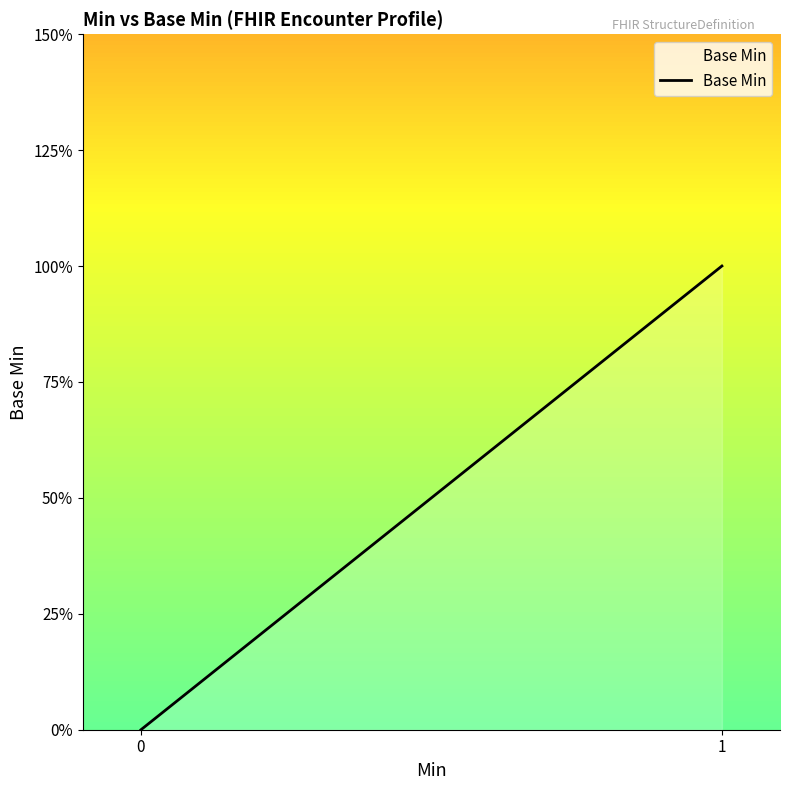

What is the difference between the maximum and minimum values?

1